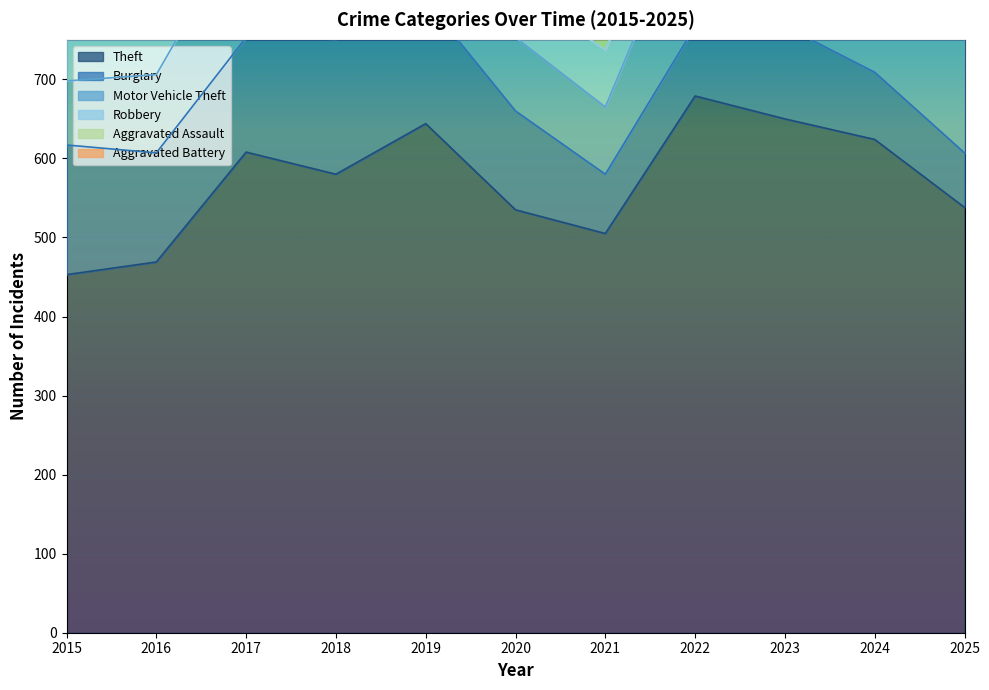

What is the minimum value shown in the chart?

25